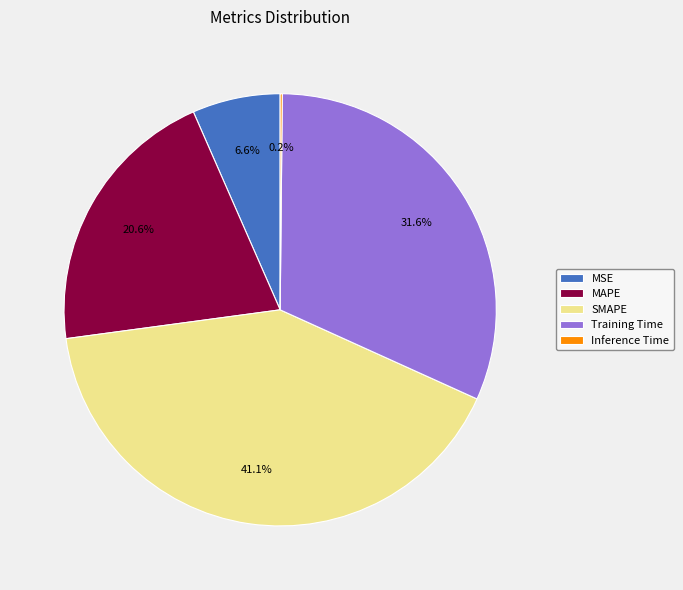

Which slice is the largest?

SMAPE